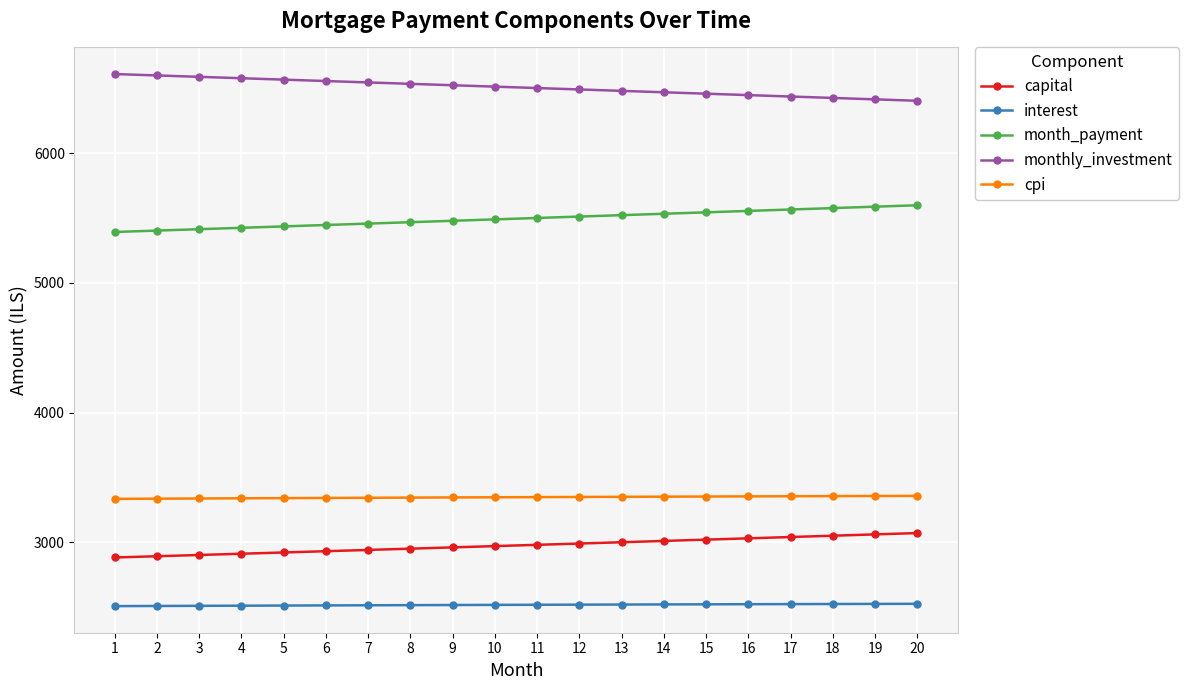

Where does the cpi series first go above 3348?

11